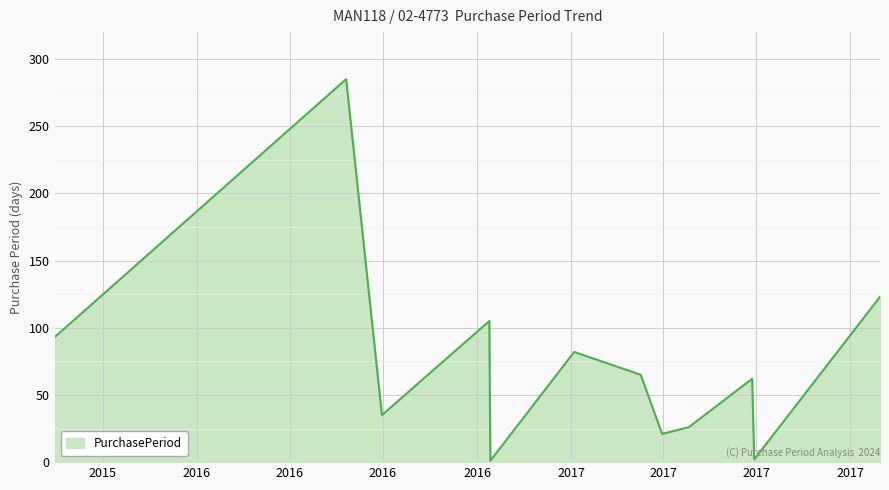

What is the difference between the maximum and minimum values?

284